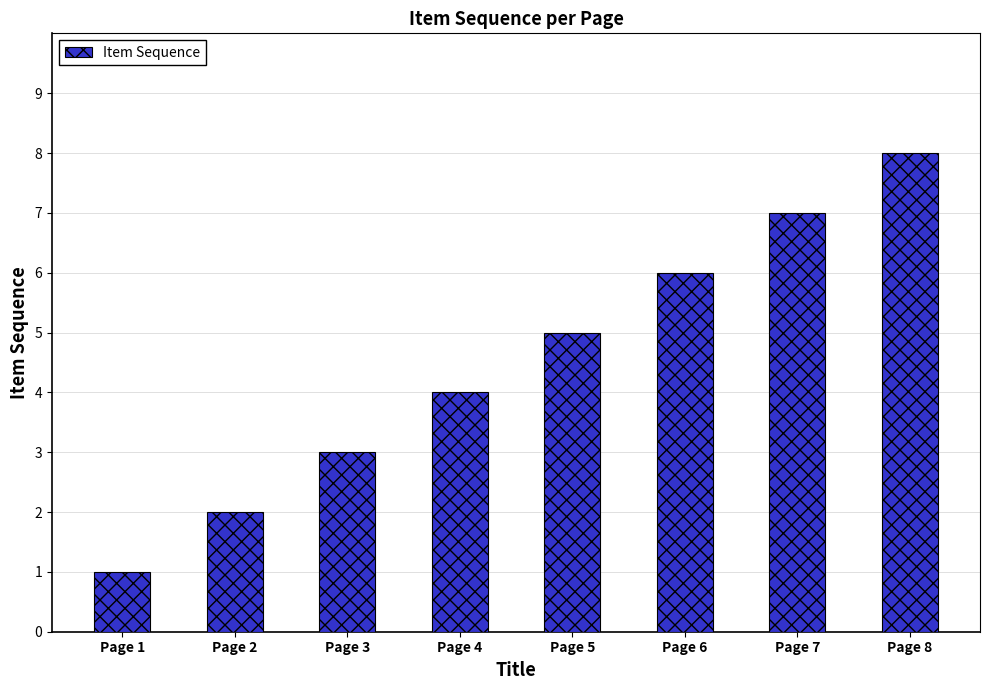

What is the sum of all values?

36